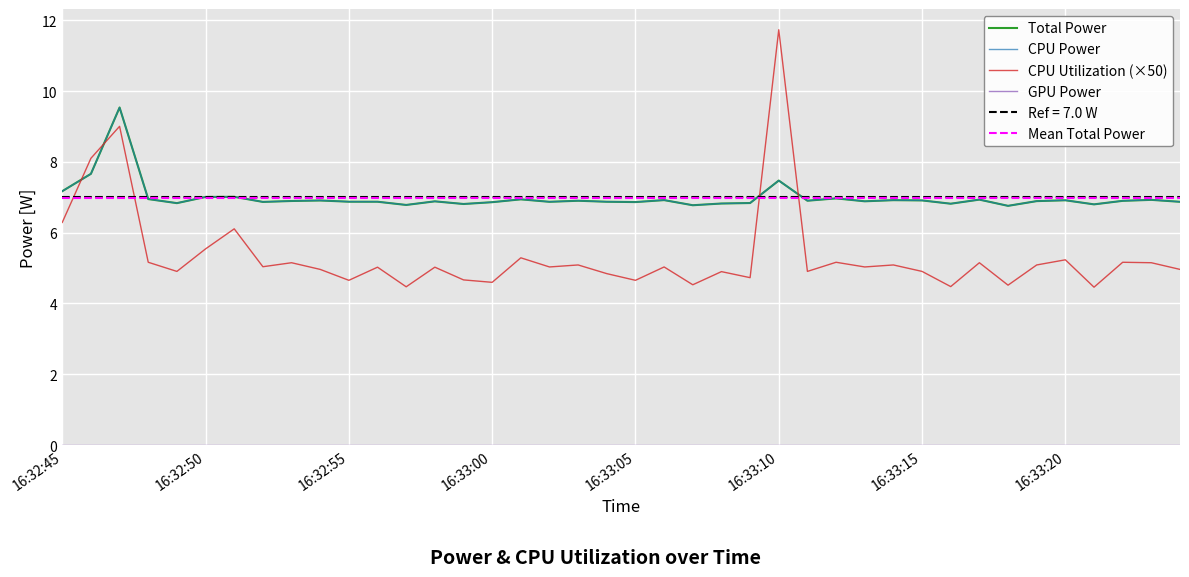

What position from the left is 16:33:07?

23